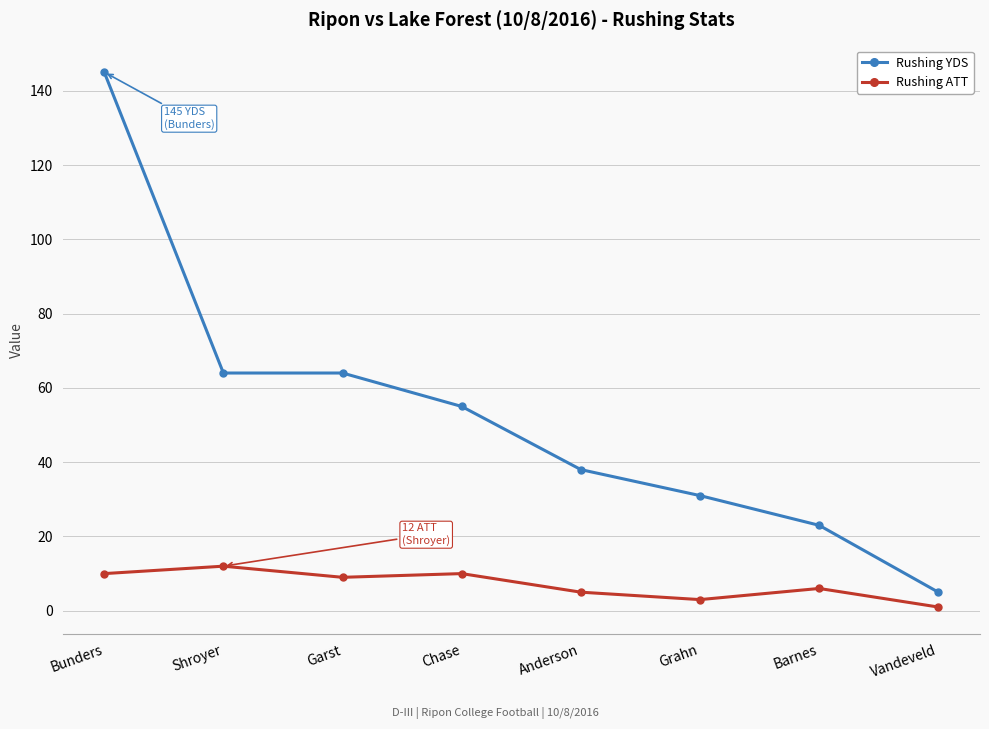

Between Anderson and Grahn, which series saw the biggest shift?

Rushing YDS